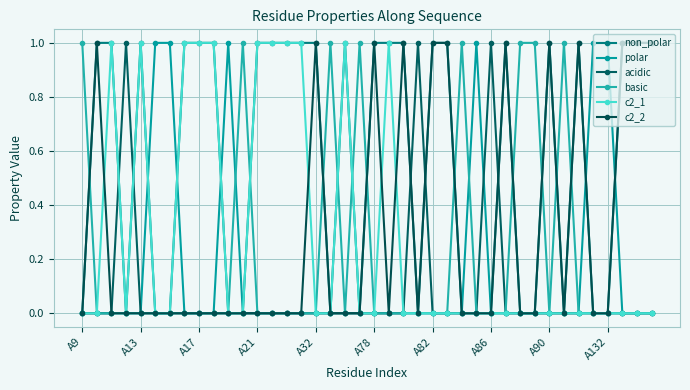

How many lines are shown in the chart?

6